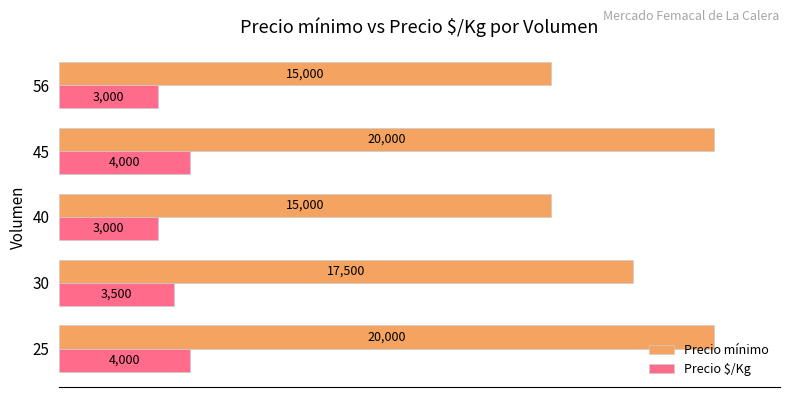

What is the smallest value displayed?

3000